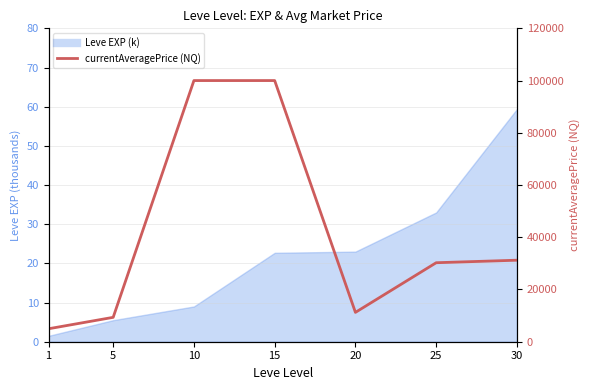

Which has a higher value, 30 or 25?

30